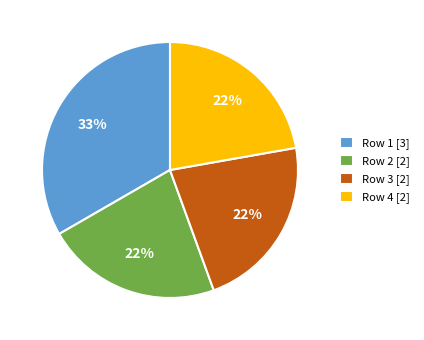

Which slice is the largest?

Row 1 [3]